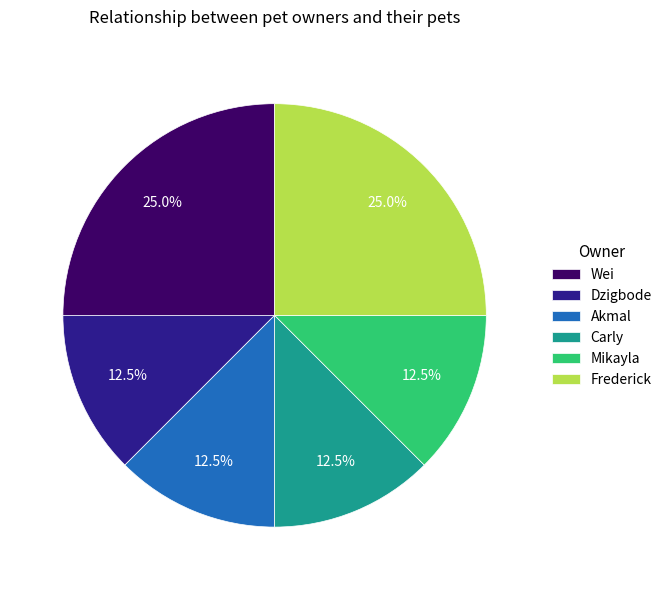

Is there any slice that represents more than half of the pie?

No